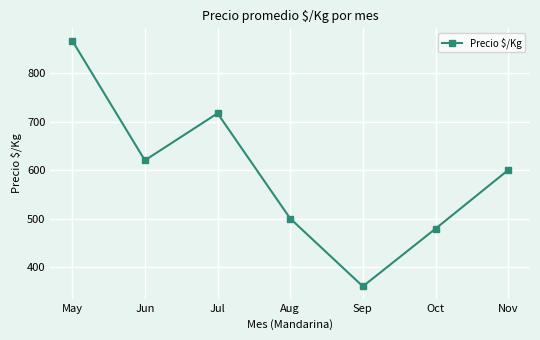

List the labels in order of value, largest first.

May, Jul, Jun, Nov, Aug, Oct, Sep